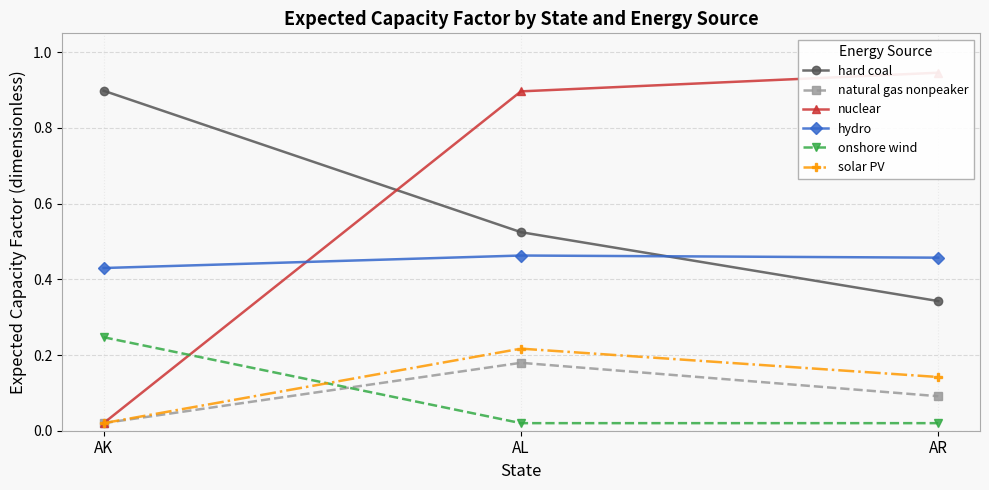

What is the spread (max minus min) of values at AK?

0.9